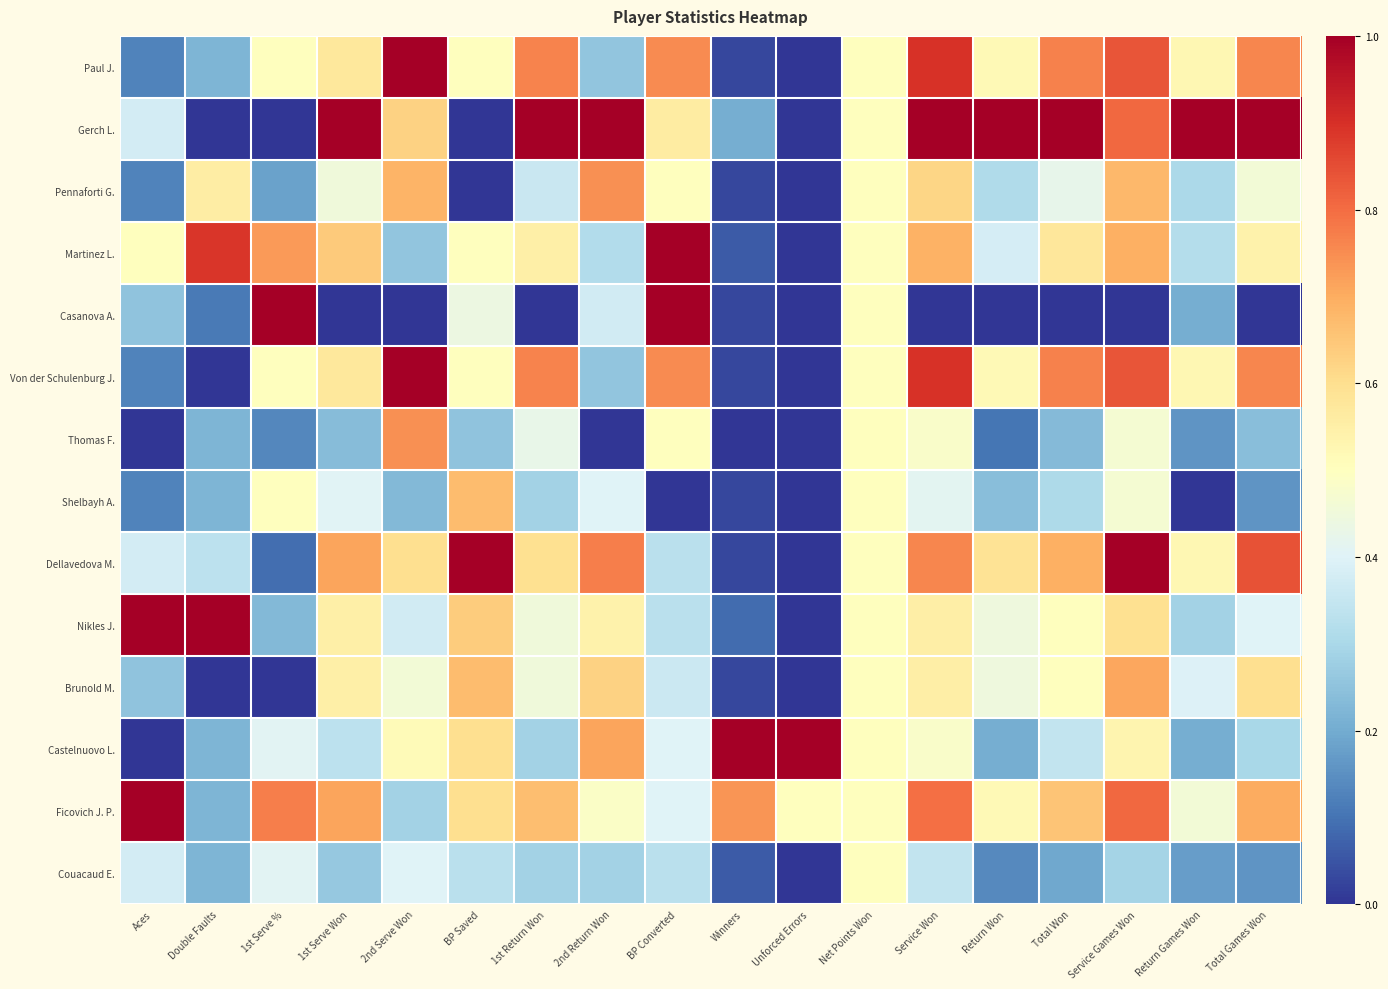

Which has a higher value, Winners or 1st Serve %?

1st Serve %